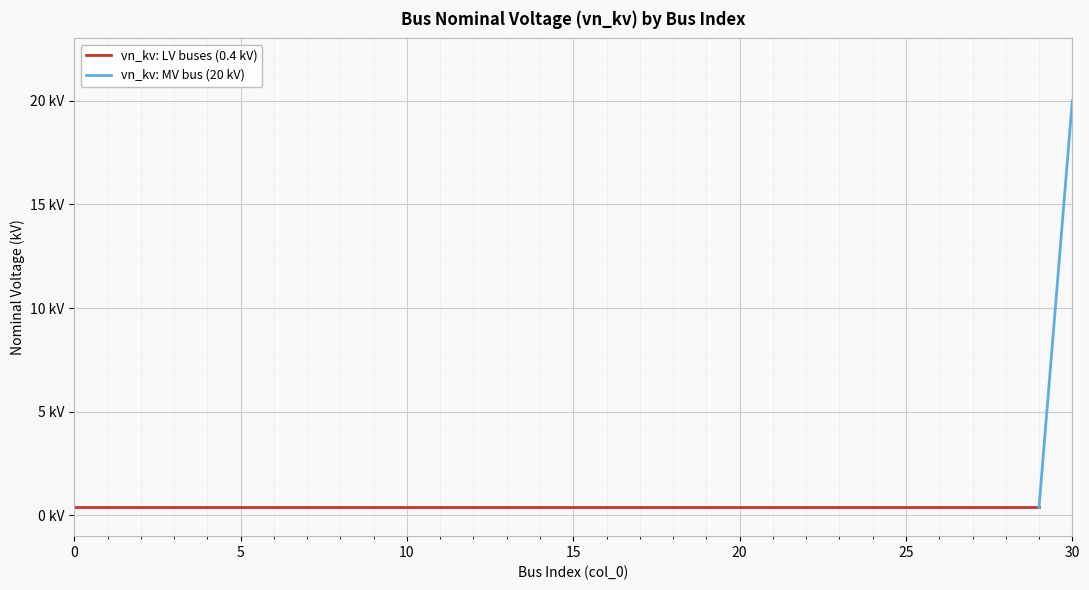

Rank the categories by value from lowest to highest.

0, 1, 2, 3, 4, 5, 6, 7, 8, 9, 10, 11, 12, 13, 14, 15, 16, 17, 18, 19, 20, 21, 22, 23, 24, 25, 26, 27, 28, 29, 30